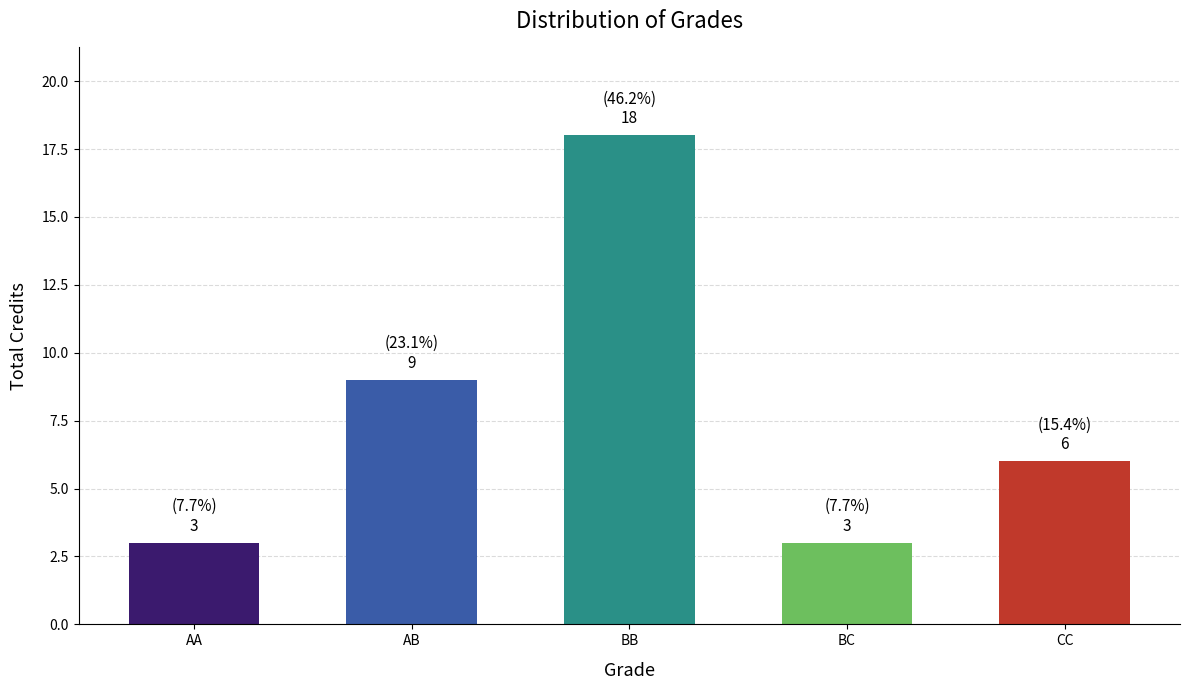

Reading left to right, transcribe all the data shown in this chart.

3	9	18	3	6